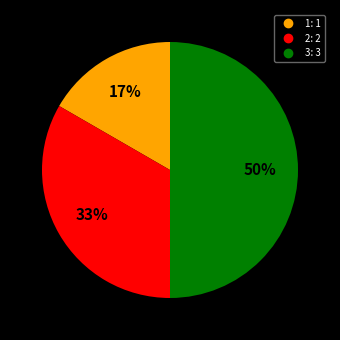

To the nearest percent, what is the difference between the largest and smallest slice percentages?

33%